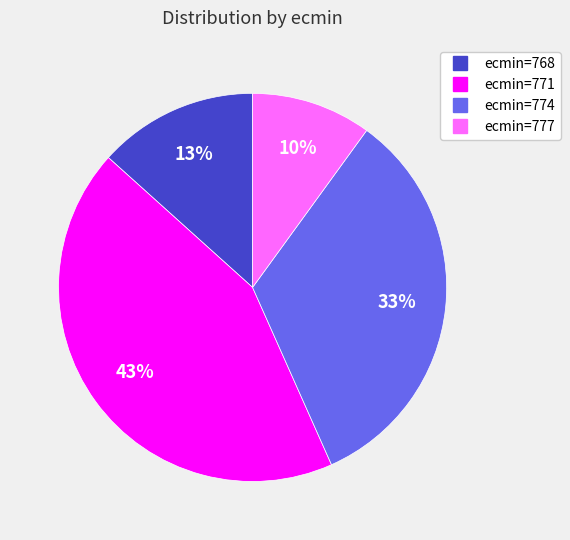

To the nearest percent, what is the average slice percentage?

25%